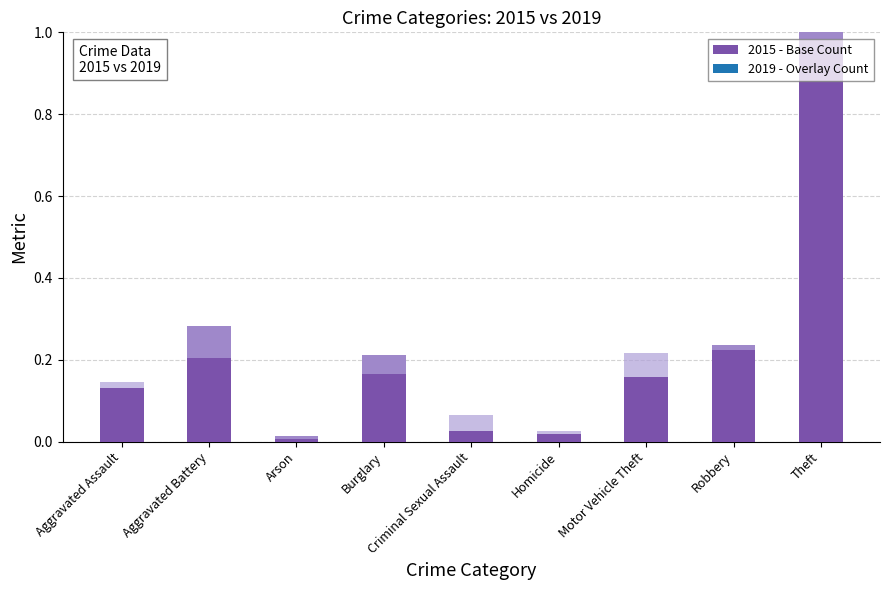

What is the difference between the second highest and second lowest values?

0.3